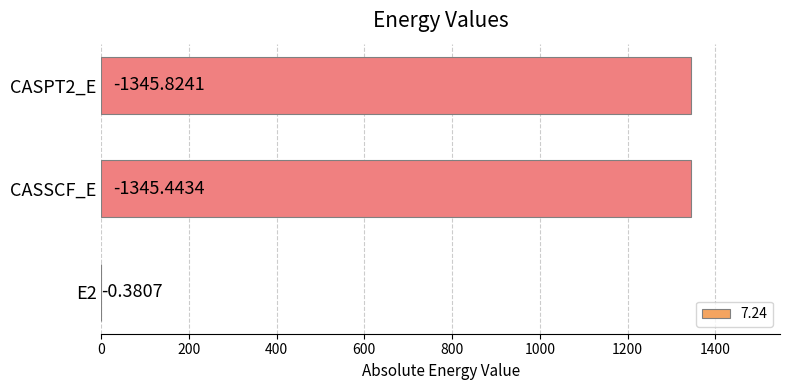

Is it true that the value at CASPT2_E is 665.1?

False